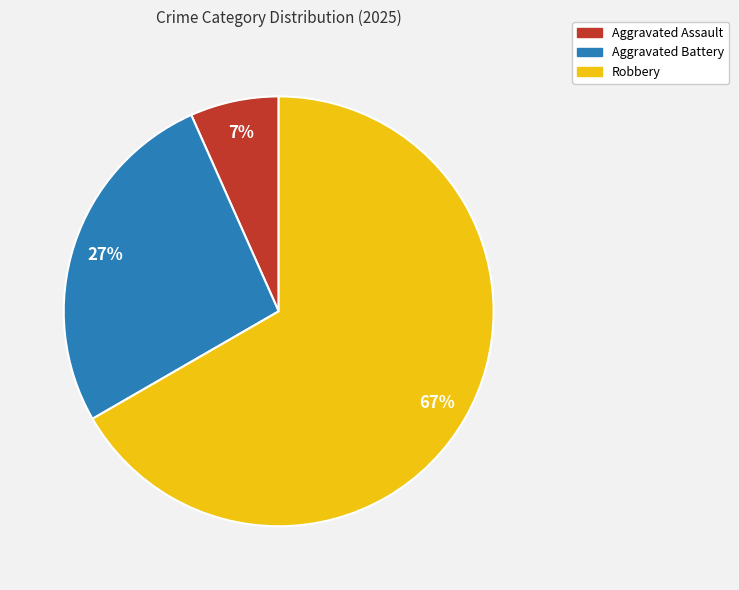

To the nearest percent, what portion does Aggravated Battery represent?

27%